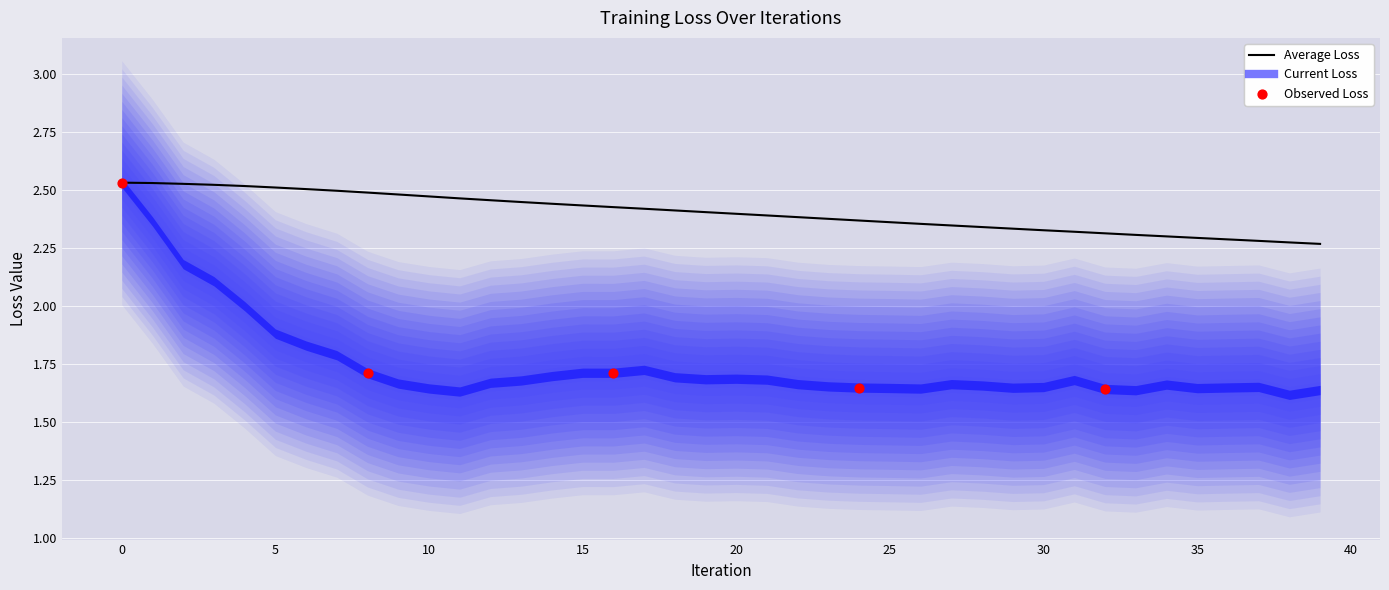

Between 17 and 28, which is larger?

17